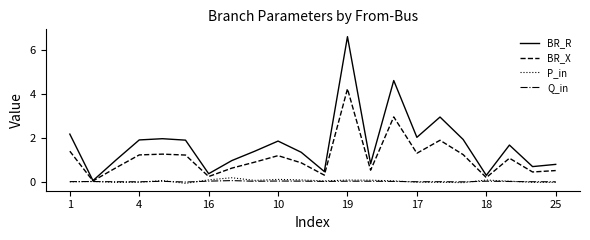

Which series has the largest total across all categories?

BR_R